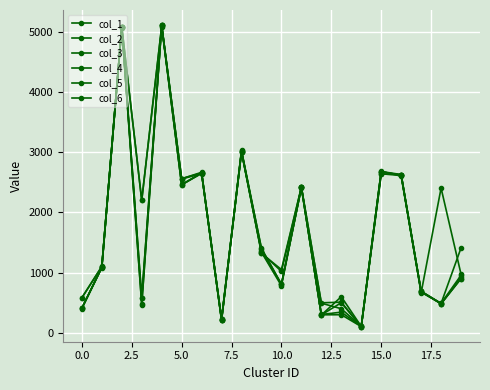

What is the difference between the maximum and minimum values in the col_6 series?

5007